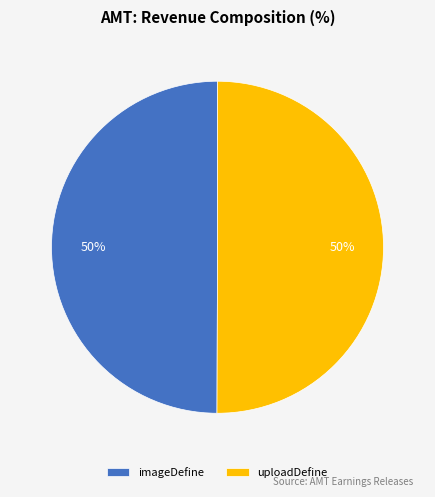

To the nearest percent, what portion does imageDefine represent?

50%